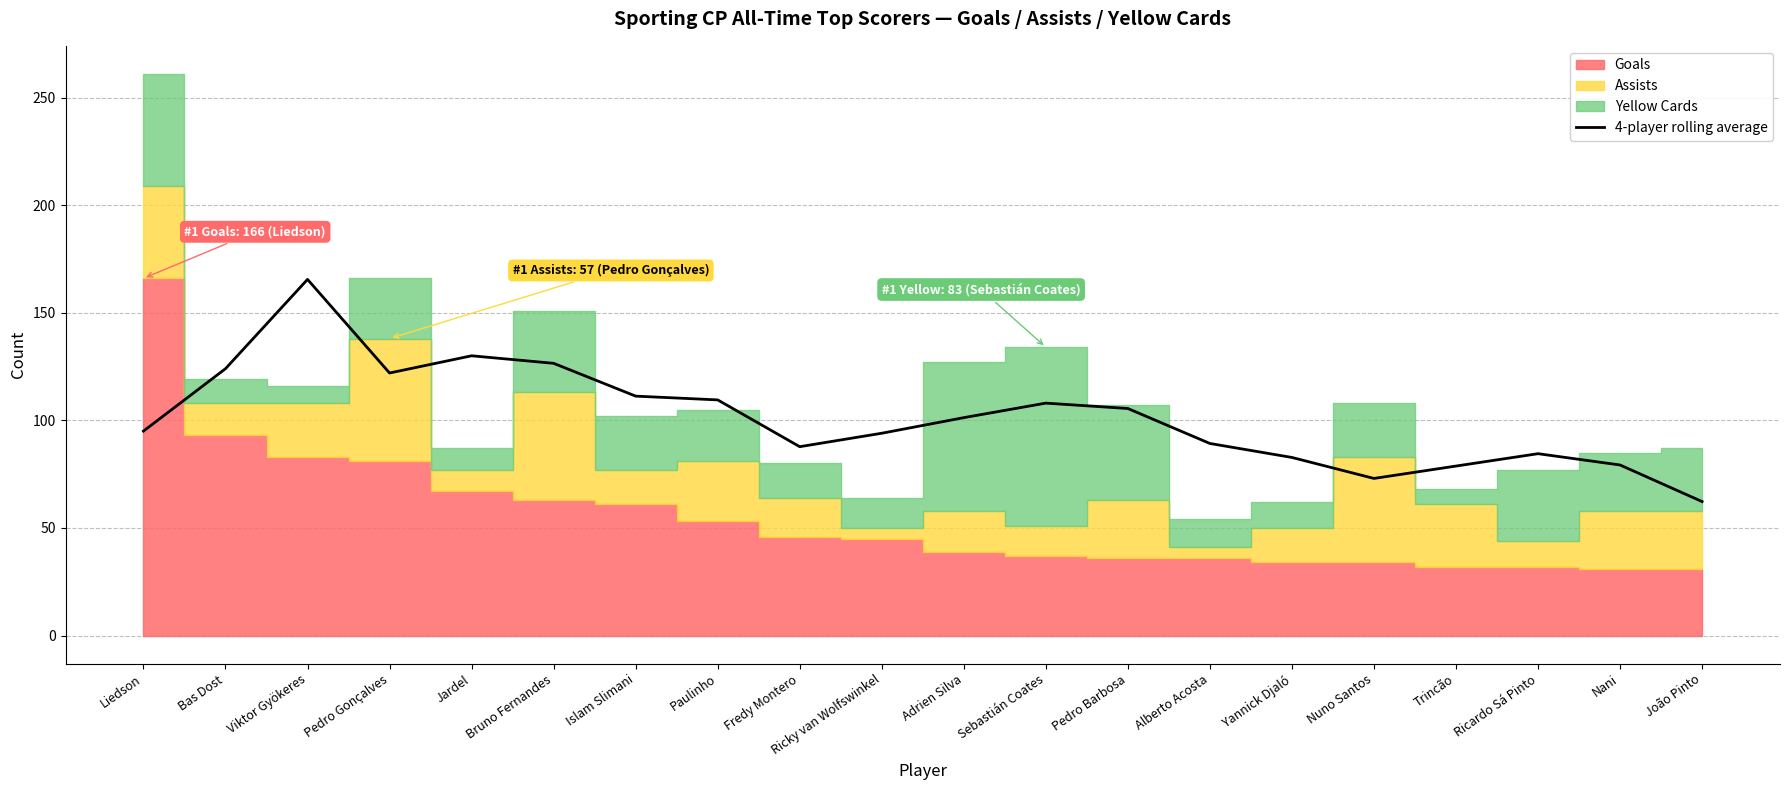

Rank the categories by value from lowest to highest.

João Pinto, Nuno Santos, Trincão, Nani, Yannick Djaló, Ricardo Sá Pinto, Fredy Montero, Alberto Acosta, Ricky van Wolfswinkel, Liedson, Adrien Silva, Pedro Barbosa, Sebastián Coates, Paulinho, Islam Slimani, Pedro Gonçalves, Bas Dost, Bruno Fernandes, Jardel, Viktor Gyökeres